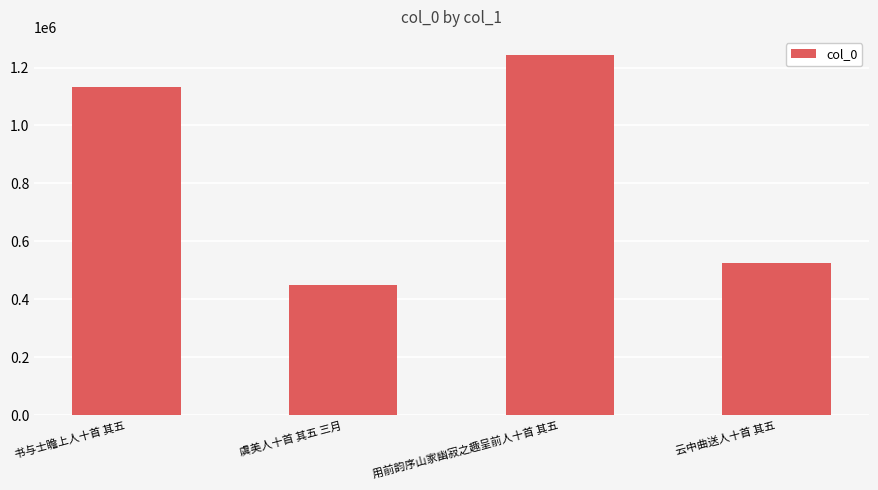

The chart shows a value of 1133051 at 书与士瞻上人十首 其五. True or false?

True